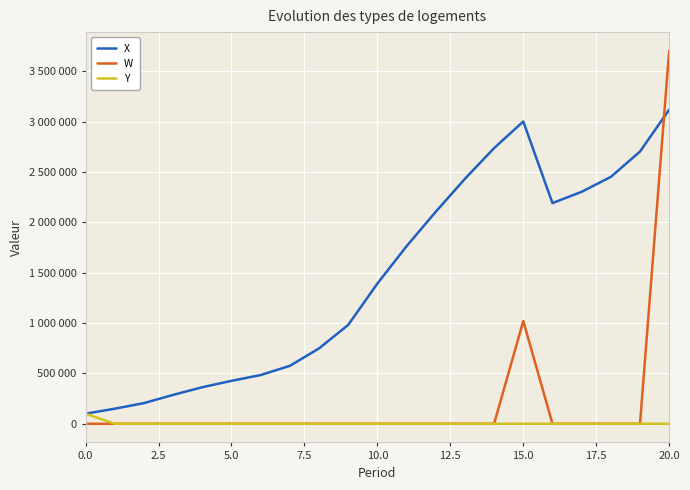

Which series has the largest total across all categories?

X